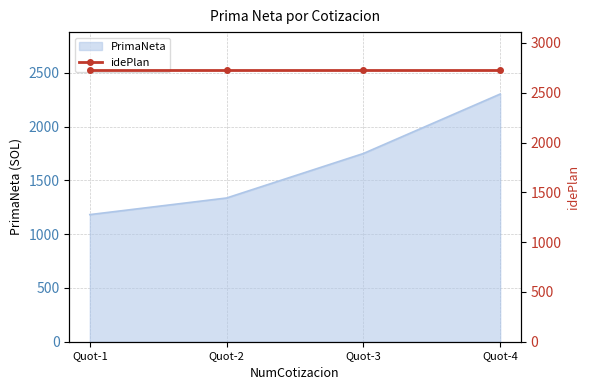

The value of PrimaNeta at Quot-2 is 653.2. True or false?

False